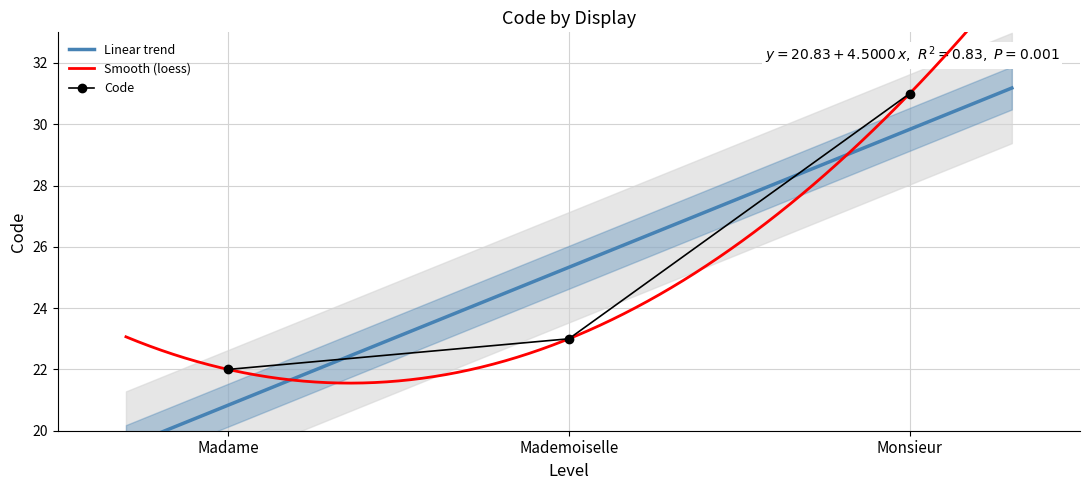

Reading left to right, extract all data points from this chart.

22	23	31